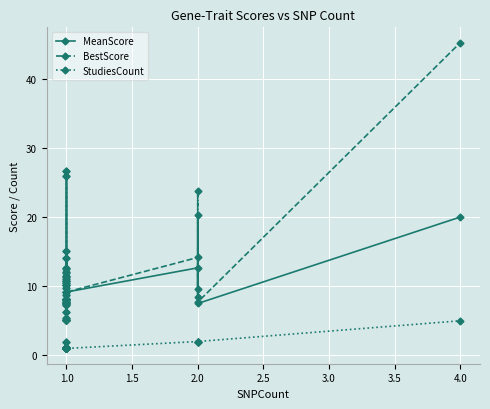

What are all the series names shown in the legend?

MeanScore, BestScore, StudiesCount